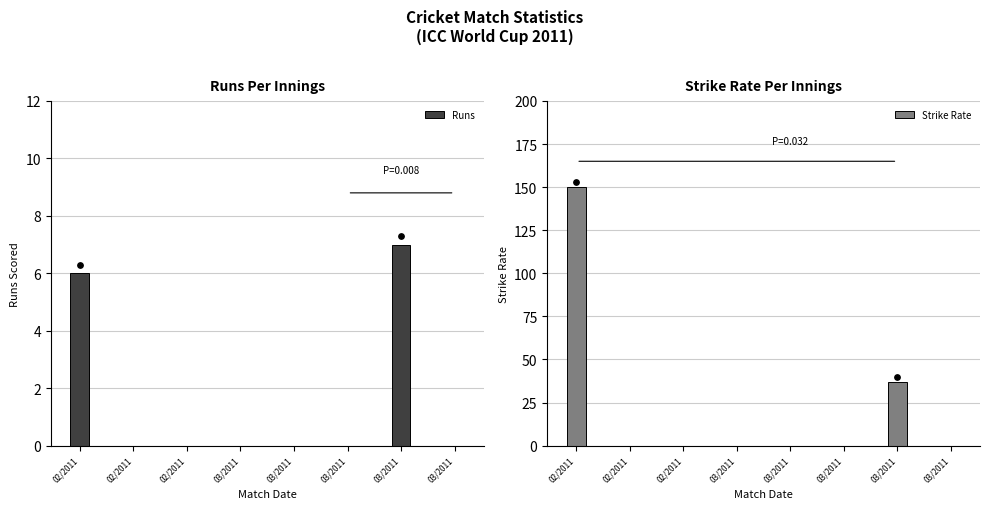

Which series contains the lowest Y value?

Runs